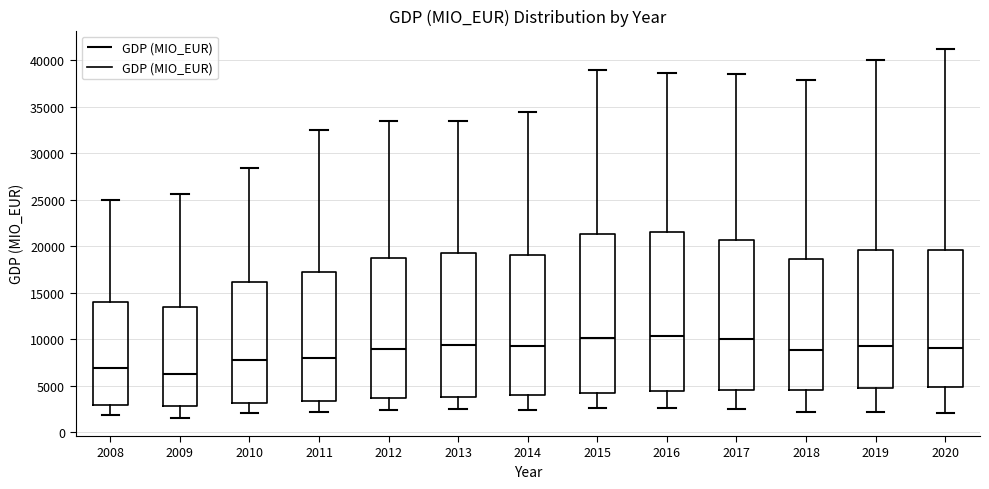

Reading left to right, read every box against the y-axis: the position of its median line, the range the box covers, and the ends of its whiskers. The values are not printed on the chart, so give them approximately, as read against the axis.

2008: median 7000, box 3000 to 14000, whiskers 2000 to 25000
2009: median 6500, box 3000 to 13500, whiskers 1500 to 25500
2010: median 8000, box 3000 to 16000, whiskers 2000 to 28500
2011: median 8000, box 3500 to 17000, whiskers 2000 to 32500
2012: median 9000, box 3500 to 19000, whiskers 2500 to 33500
2013: median 9500, box 4000 to 19500, whiskers 2500 to 33500
2014: median 9000, box 4000 to 19000, whiskers 2500 to 34500
2015: median 10000, box 4500 to 21500, whiskers 2500 to 39000
2016: median 10500, box 4500 to 21500, whiskers 2500 to 38500
2017: median 10000, box 4500 to 20500, whiskers 2500 to 38500
2018: median 9000, box 4500 to 18500, whiskers 2000 to 38000
2019: median 9000, box 5000 to 19500, whiskers 2000 to 40000
2020: median 9000, box 5000 to 19500, whiskers 2000 to 41000